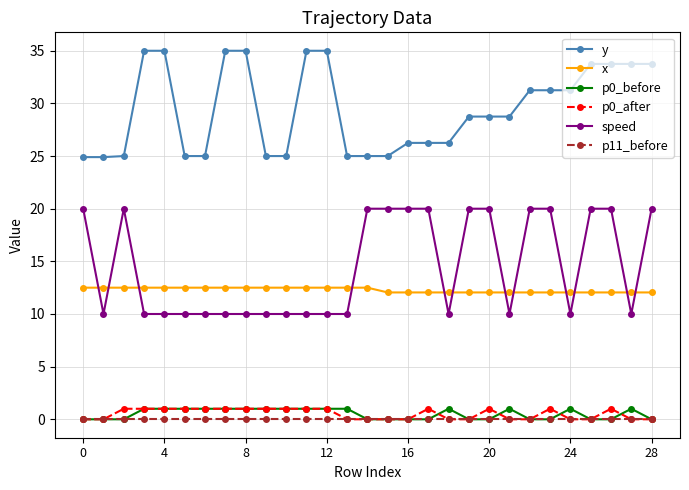

At how many categories does at least one series exceed 5?

29